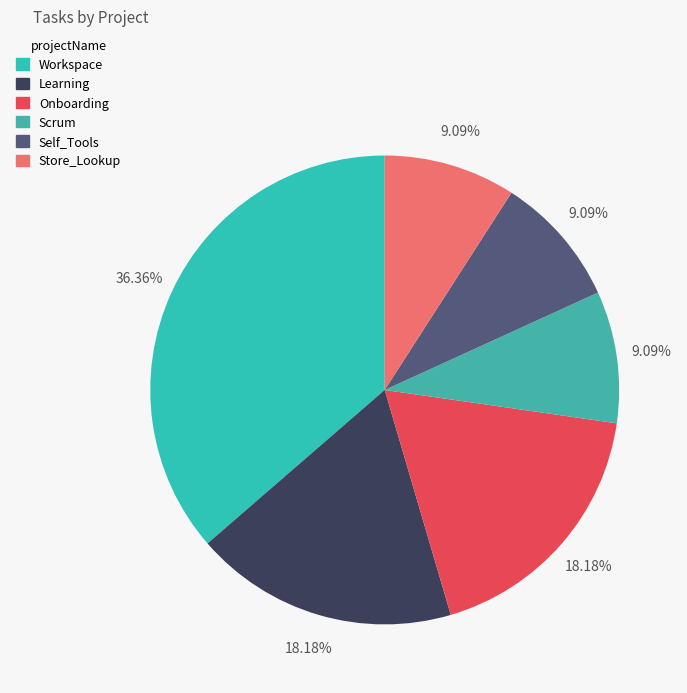

Approximately how many times larger is the value at Workspace compared to Onboarding?

2.0